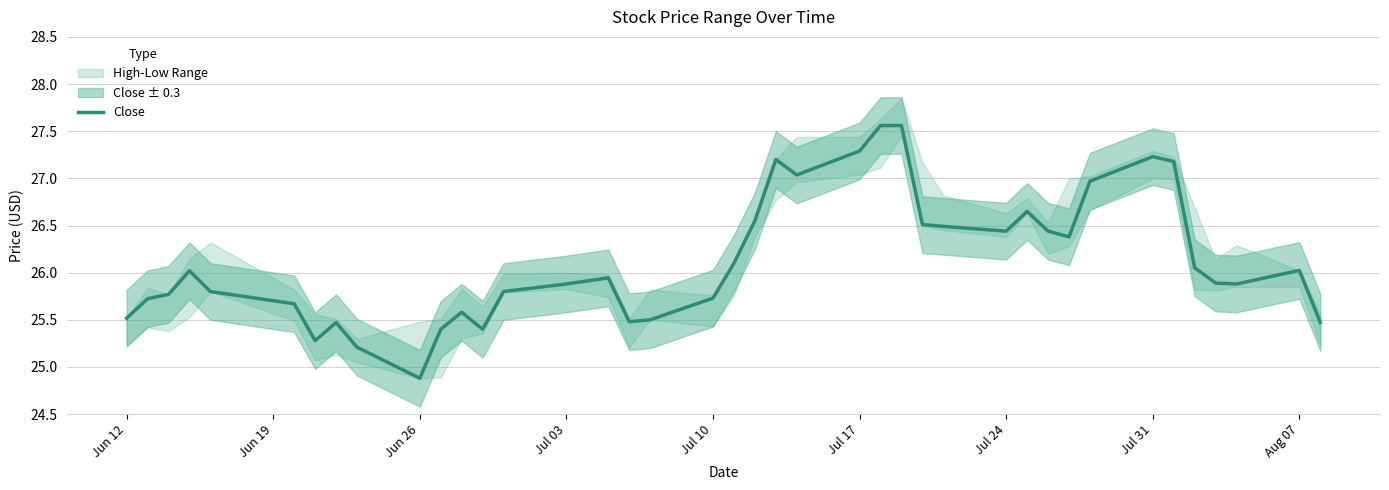

Where does the data first go above 25?

Jun 12